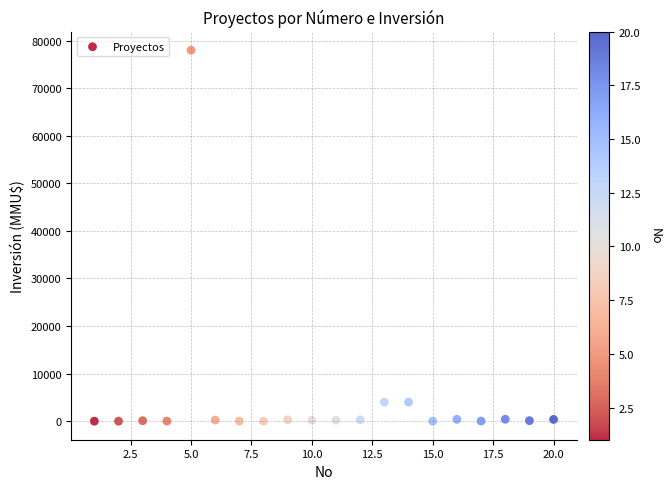

What is the range of Y values (max minus min)?

78000